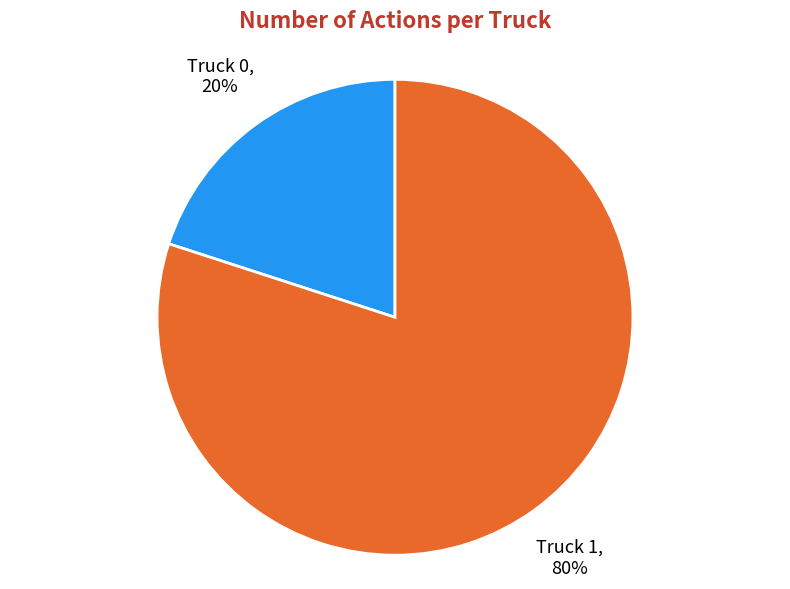

Is it true that Truck 0 is 20% of the pie?

True